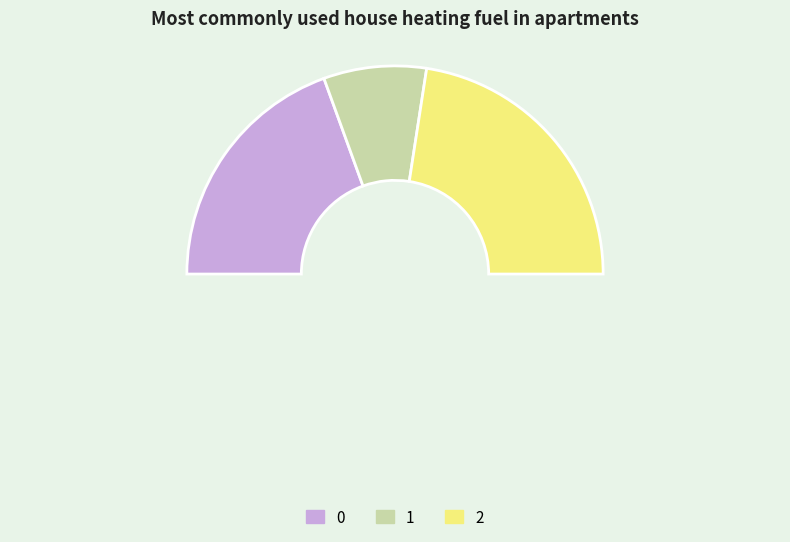

To the nearest percent, what percentage of the pie is 0?

39%